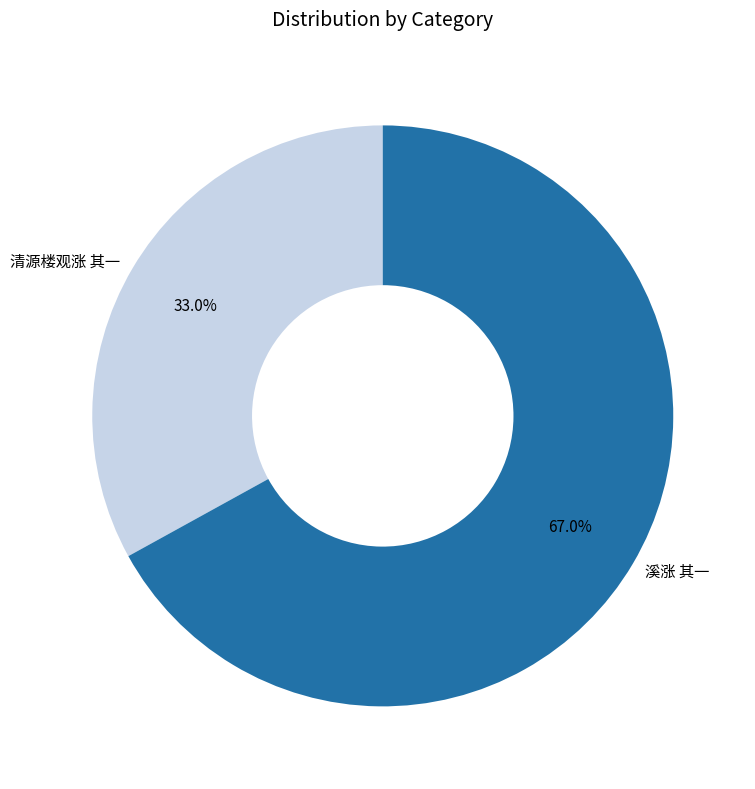

True or false: 溪涨 其一 accounts for 79% of the total.

False